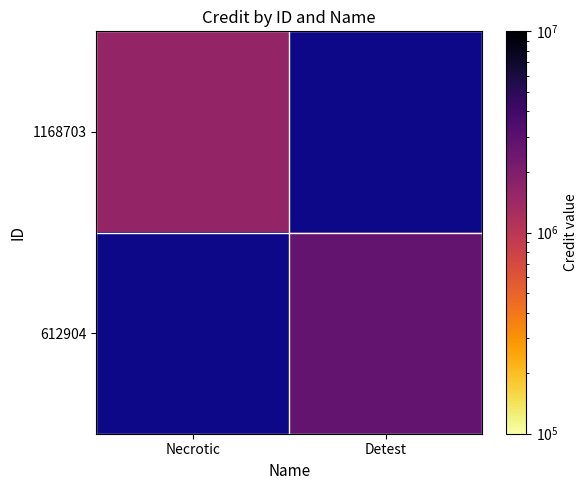

How many series are shown in this chart?

2